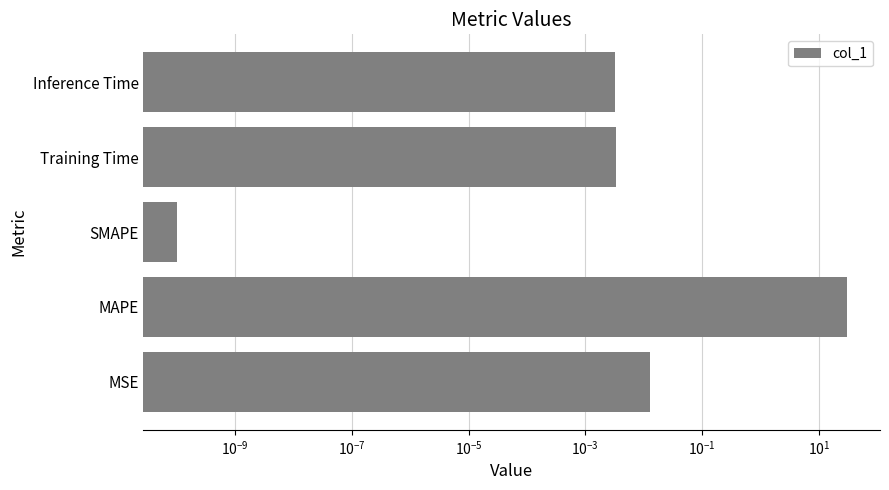

How many series are shown in this chart?

1